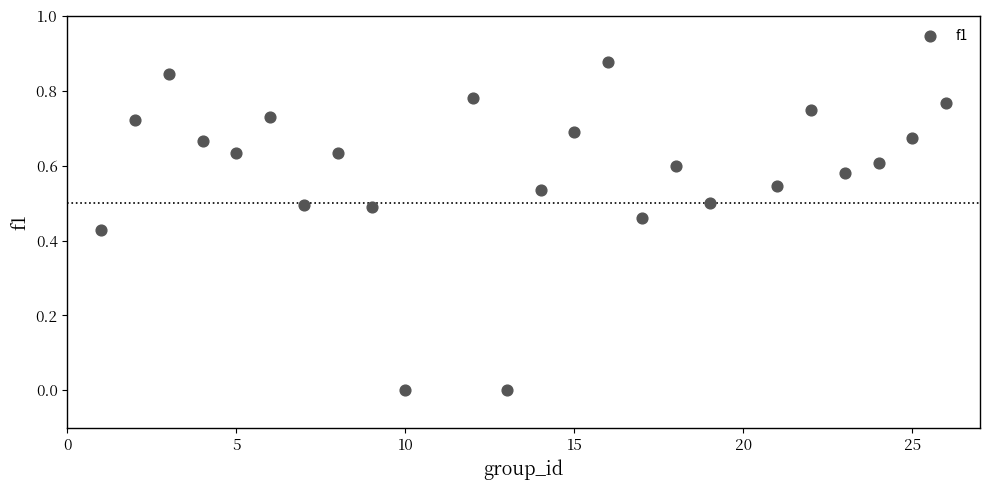

What is the range of X values (max minus min)?

25.0